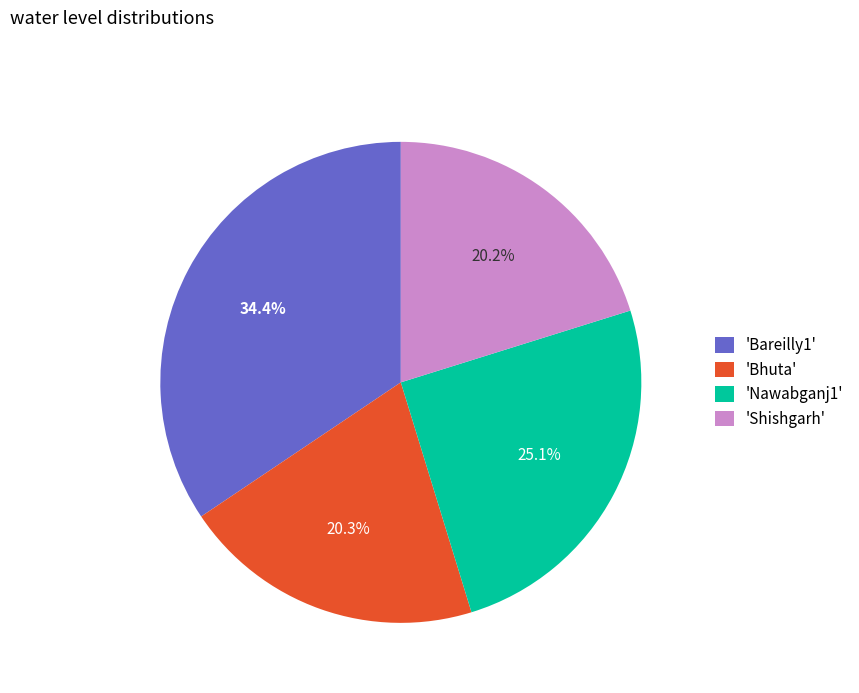

To the nearest percent, what is the difference between the largest and smallest slice percentages?

14%